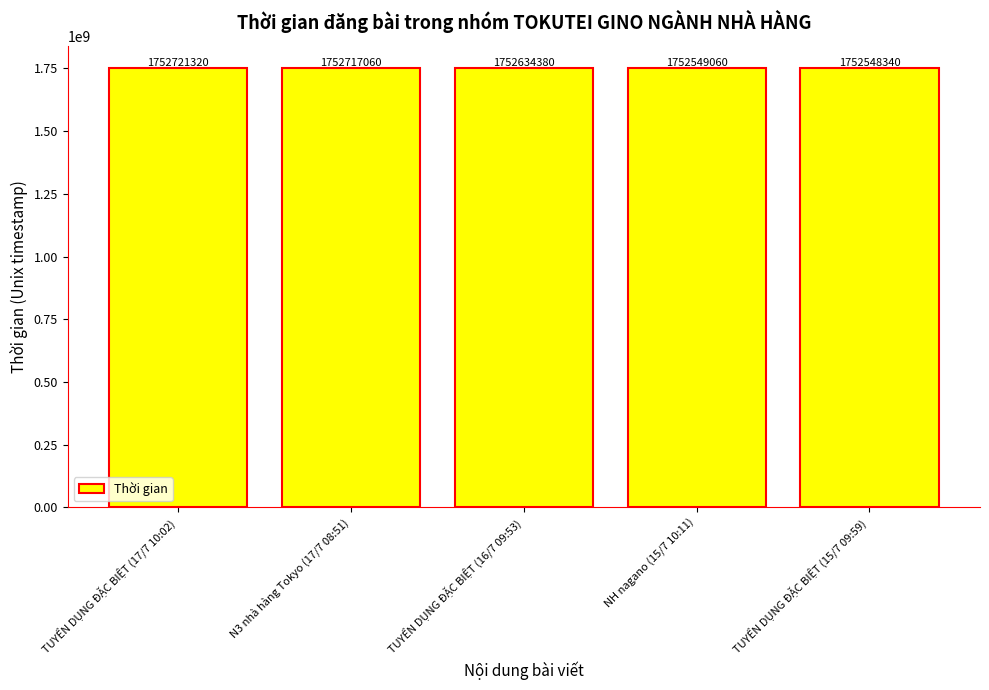

How many data points does each series have?

5